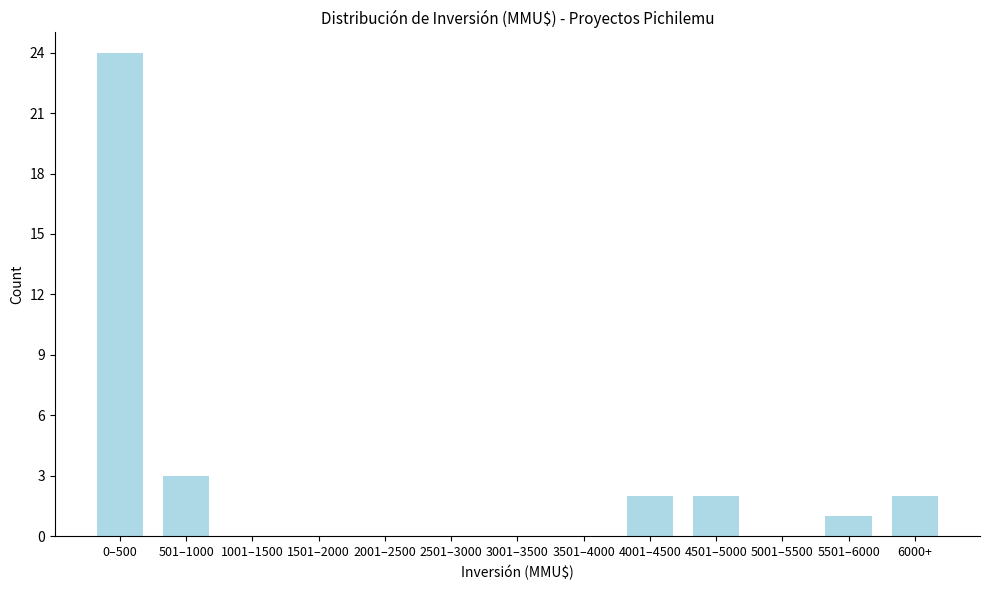

Reading left to right, transcribe all the data shown in this chart.

0–500=24	501–1000=3	1001–1500=0	1501–2000=0	2001–2500=0	2501–3000=0	3001–3500=0	3501–4000=0	4001–4500=2	4501–5000=2	5001–5500=0	5501–6000=1	6000+=2